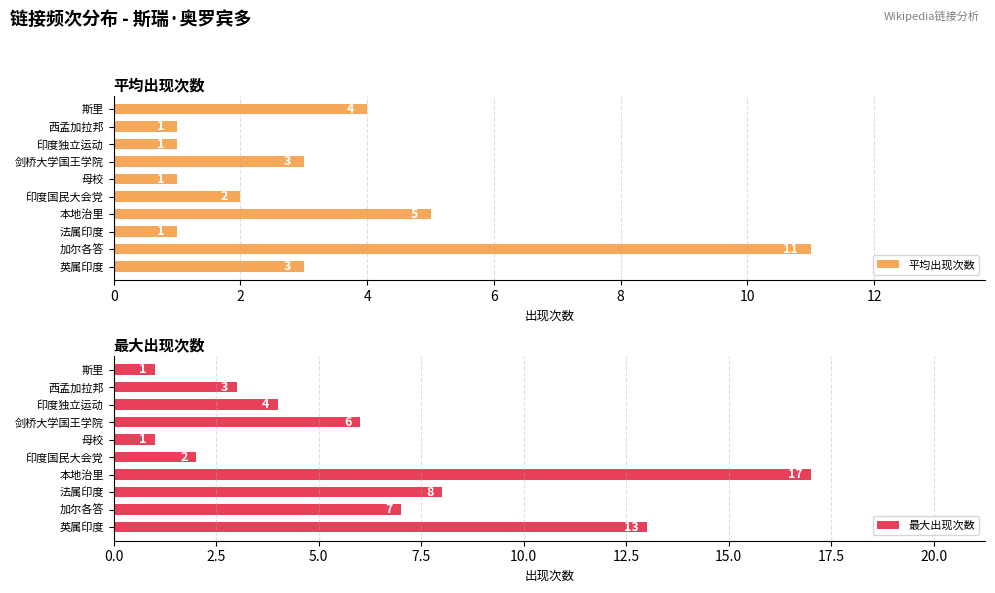

What is the average value of the 平均出现次数 series?

3